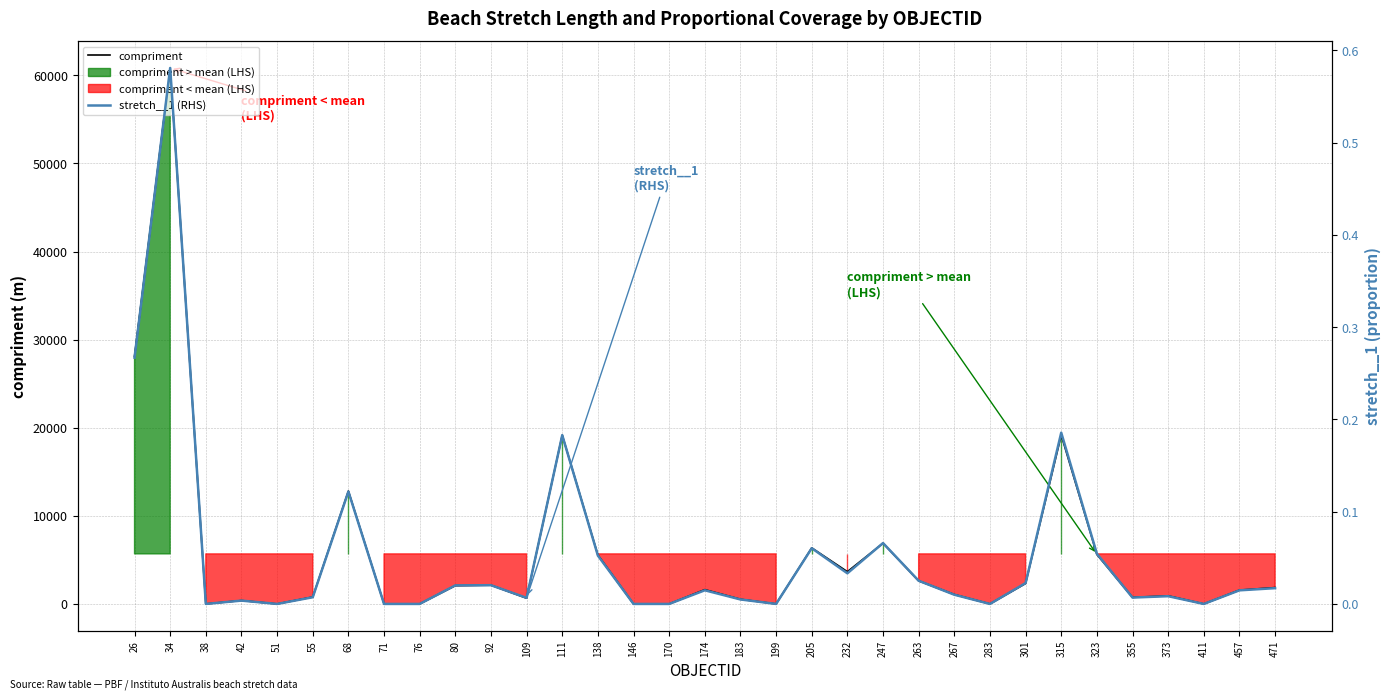

Count the number of categories in the chart.

33